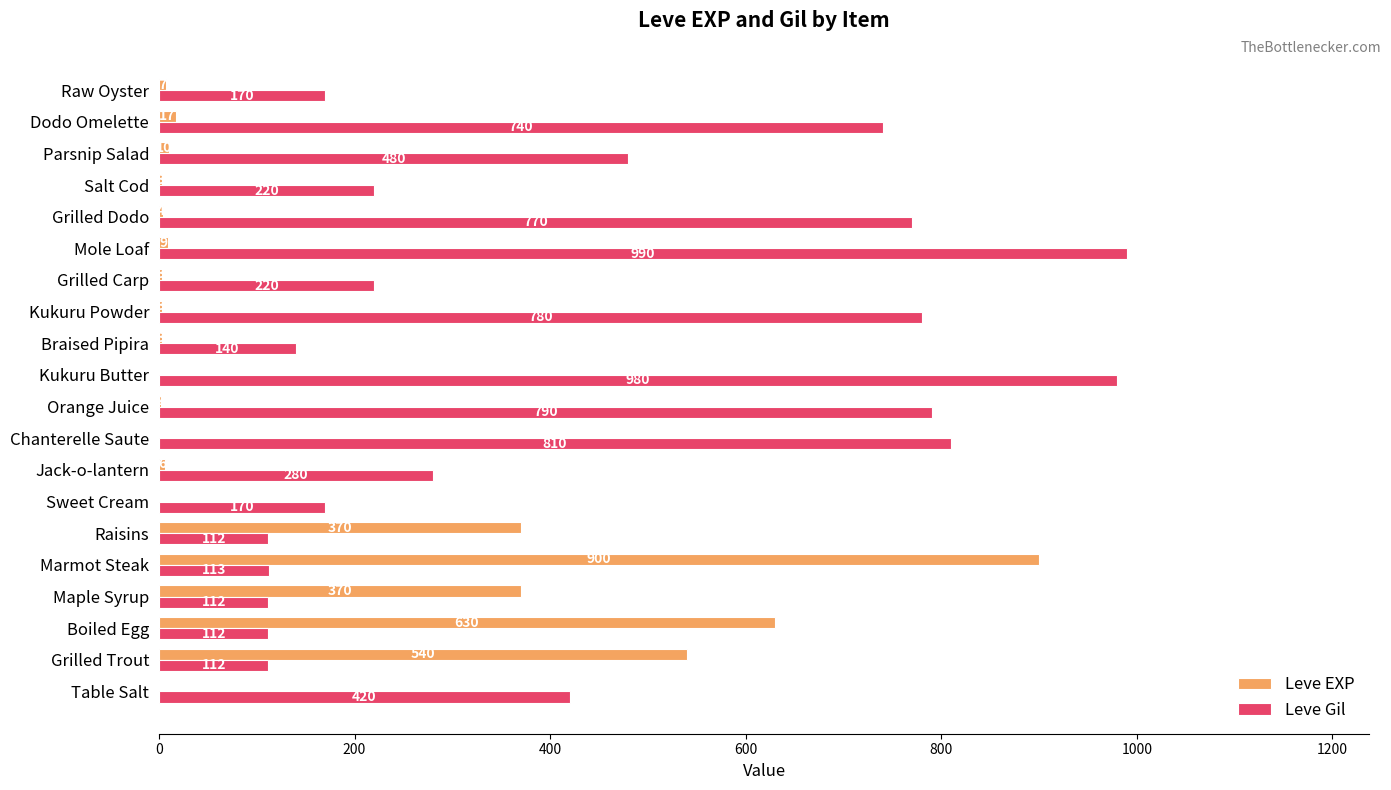

At which label does Leve Gil reach its peak?

Mole Loaf